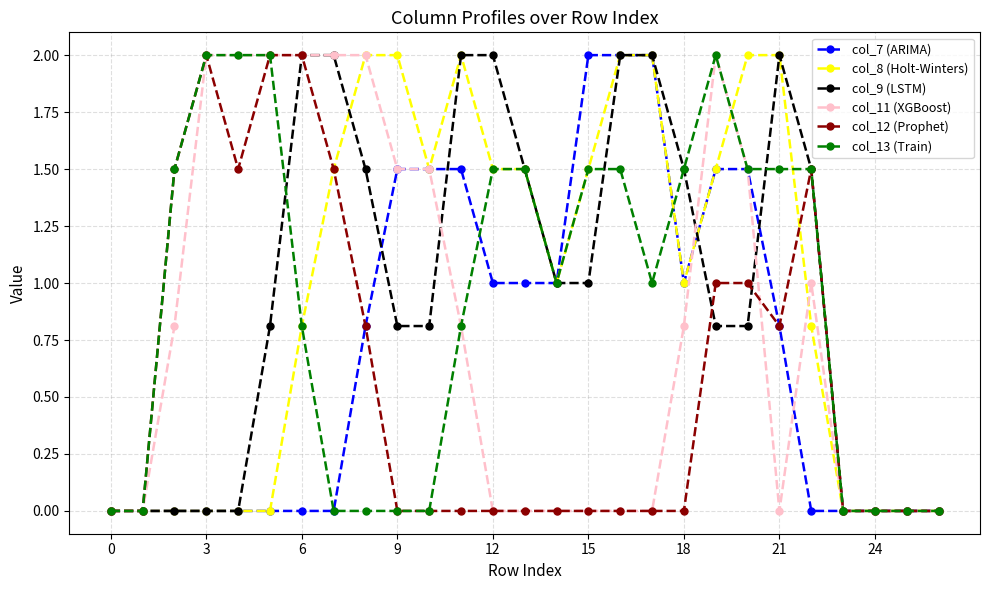

What is the greatest value displayed?

2.0